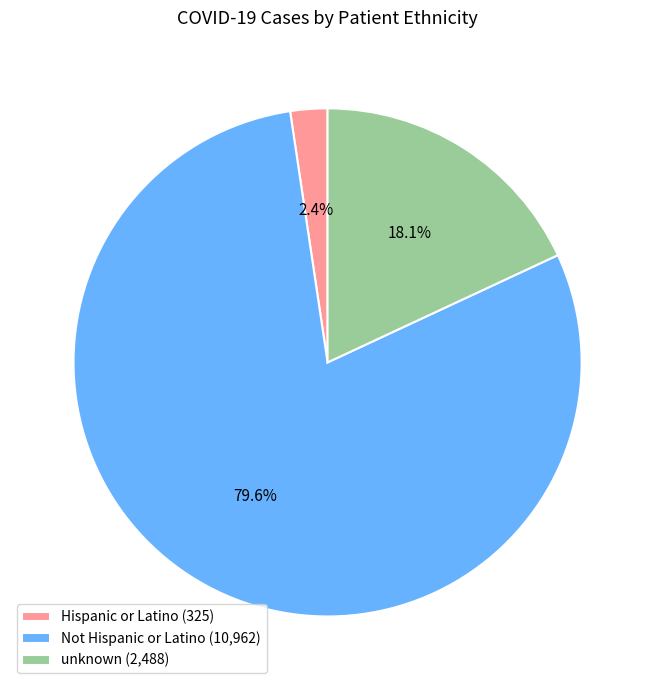

The Not Hispanic or Latino slice represents 88% of the pie. True or false?

False